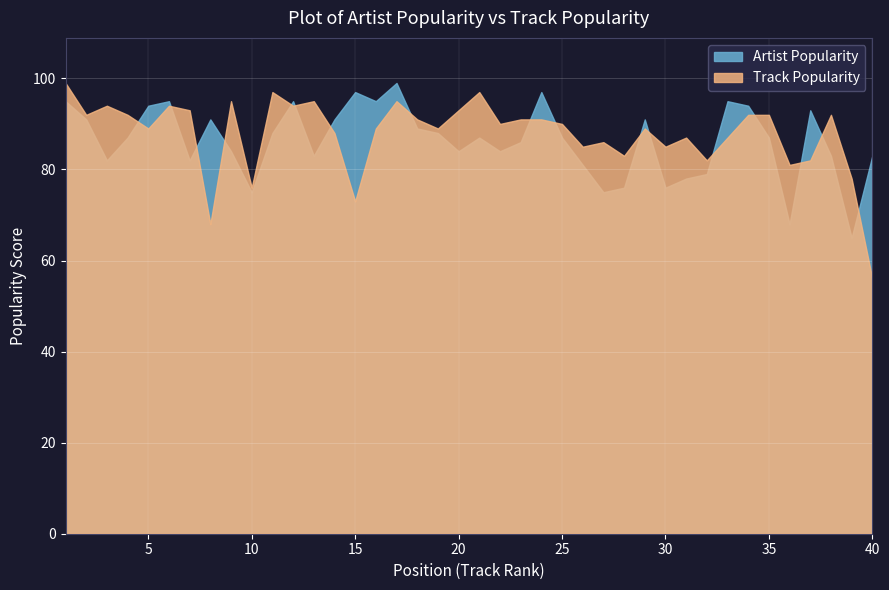

True or false: Artist_Popularity and Track_Popularity intersect in this chart.

True